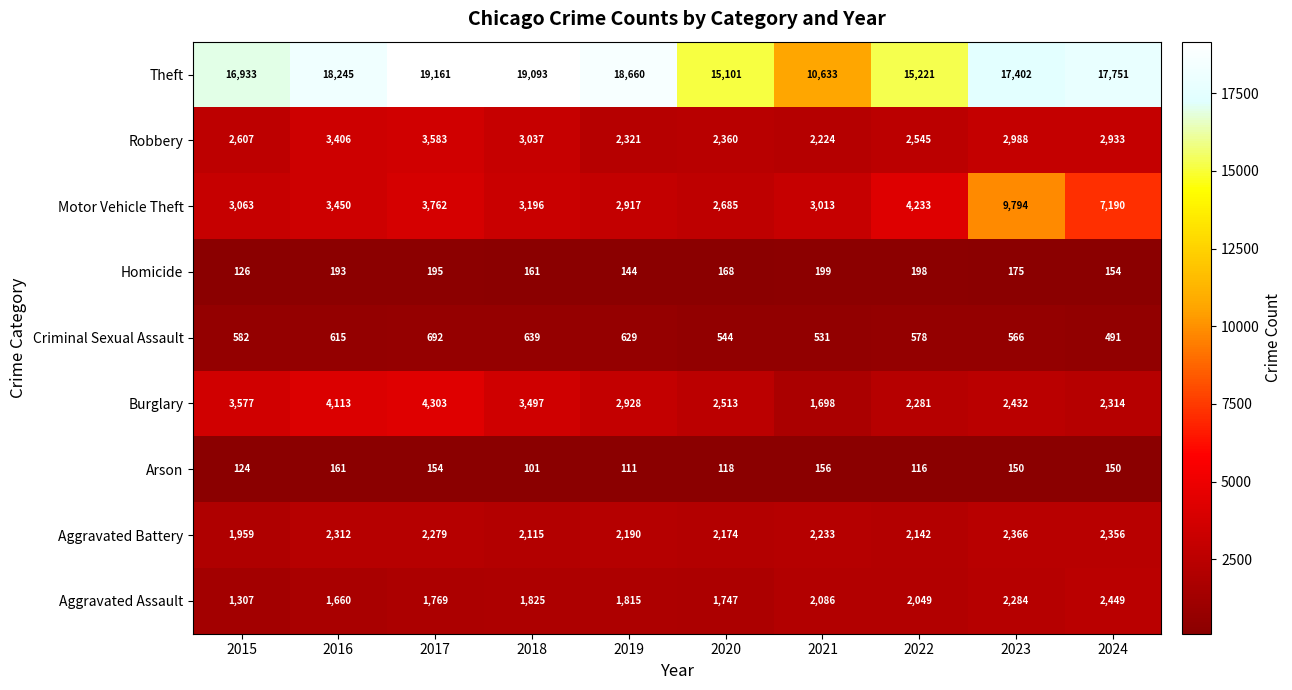

What is the approximate value of Burglary at 2023?

2432